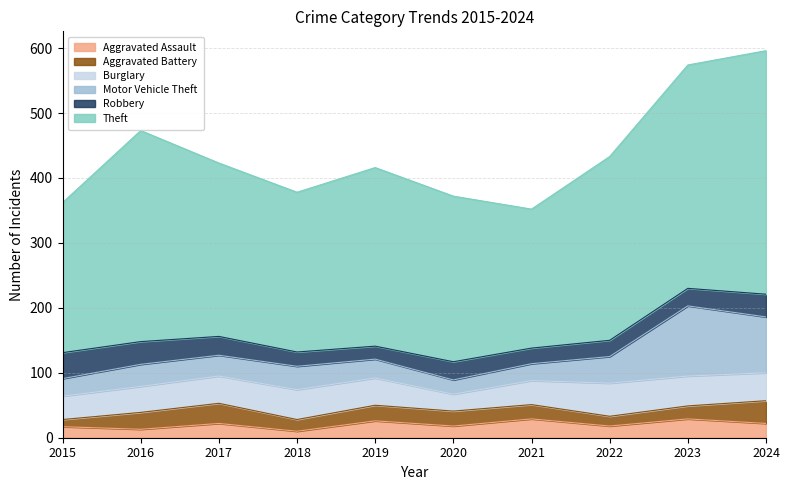

Is the value of Motor Vehicle Theft at 2019 greater than the value of Robbery at 2017?

No